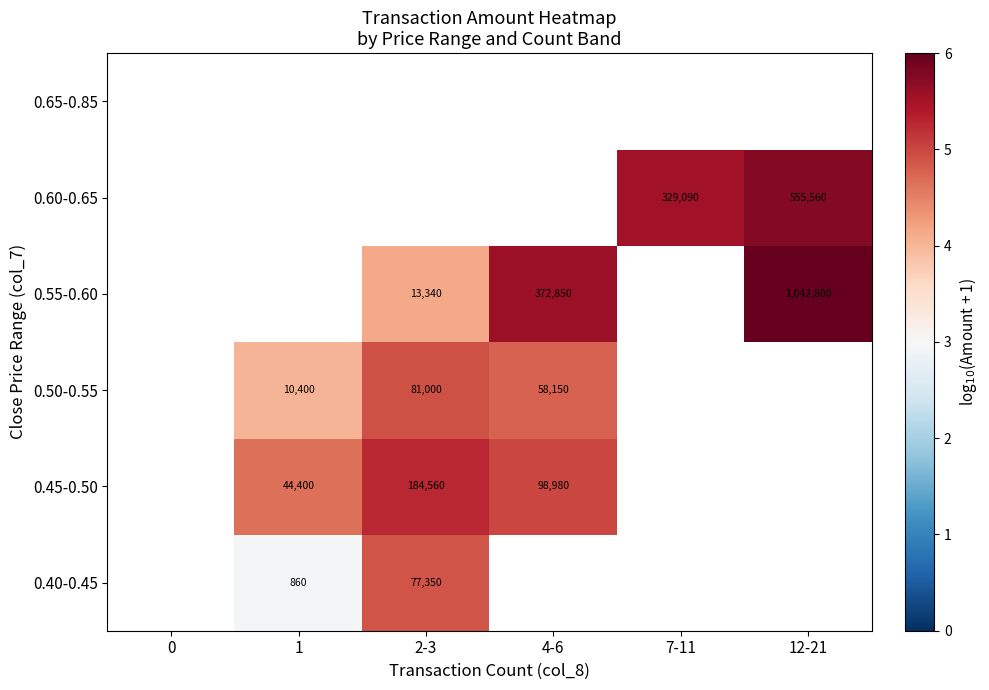

Is the value of 0.40-0.45 at 1 greater than the value of 0.45-0.50 at 2-3?

No